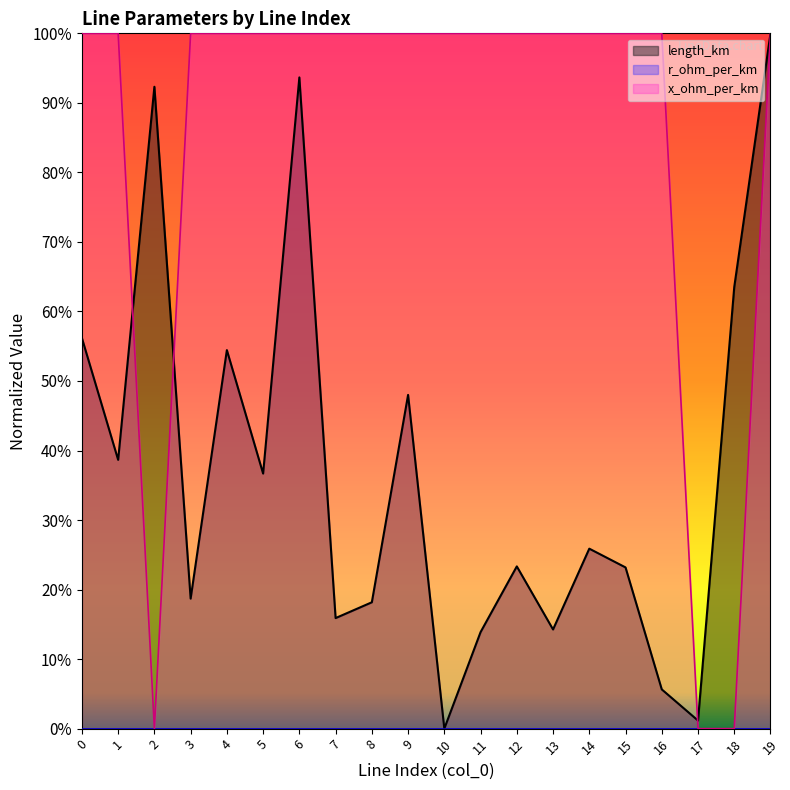

How many lines are shown in the chart?

3